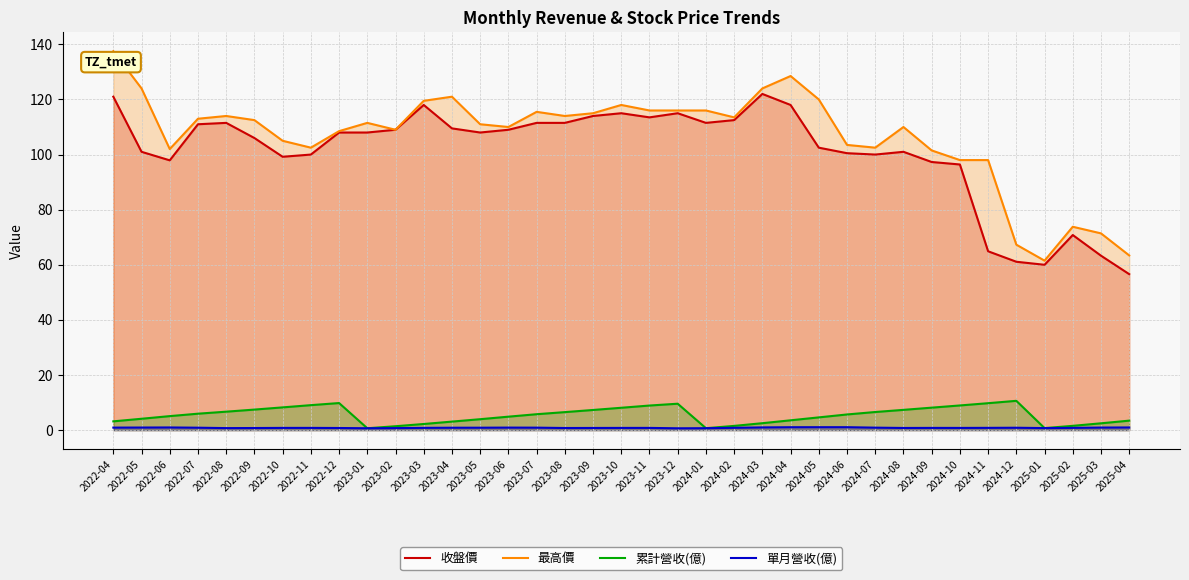

Reading left to right, list all the values displayed in this chart.

收盤價: 121.0	101.0	97.9	111.0	111.5	106.0	99.2	100.0	108.0	108.0	109.0	118.0	109.5	108.0	109.0	111.5	111.5	114.0	115.0	113.5	115.0	111.5	112.5	122.0	118.0	102.5	100.5	100.0	101.0	97.3	96.4	64.9	61.1	60.0	70.8	63.3	56.6
最高價: 137.5	124.0	102.0	113.0	114.0	112.5	105.0	102.5	108.5	111.5	109.0	119.5	121.0	111.0	110.0	115.5	114.0	115.0	118.0	116.0	116.0	116.0	113.5	124.0	128.5	120.0	103.5	102.5	110.0	101.5	98.0	98.0	67.3	61.5	73.8	71.4	63.4
累計營收(億): 3.2	4.1	5.1	6.0	6.7	7.5	8.2	9.1	9.8	0.7	1.4	2.2	3.1	4.0	4.9	5.8	6.5	7.3	8.1	8.9	9.6	0.7	1.5	2.5	3.6	4.6	5.7	6.6	7.3	8.2	8.9	9.8	10.6	0.7	1.6	2.5	3.4
單月營收(億): 0.9	0.9	1.0	0.9	0.7	0.8	0.8	0.8	0.8	0.7	0.7	0.8	0.9	0.9	0.9	0.9	0.8	0.8	0.8	0.8	0.7	0.7	0.8	1.0	1.1	1.1	1.1	0.9	0.8	0.8	0.8	0.8	0.9	0.7	0.8	0.9	1.0